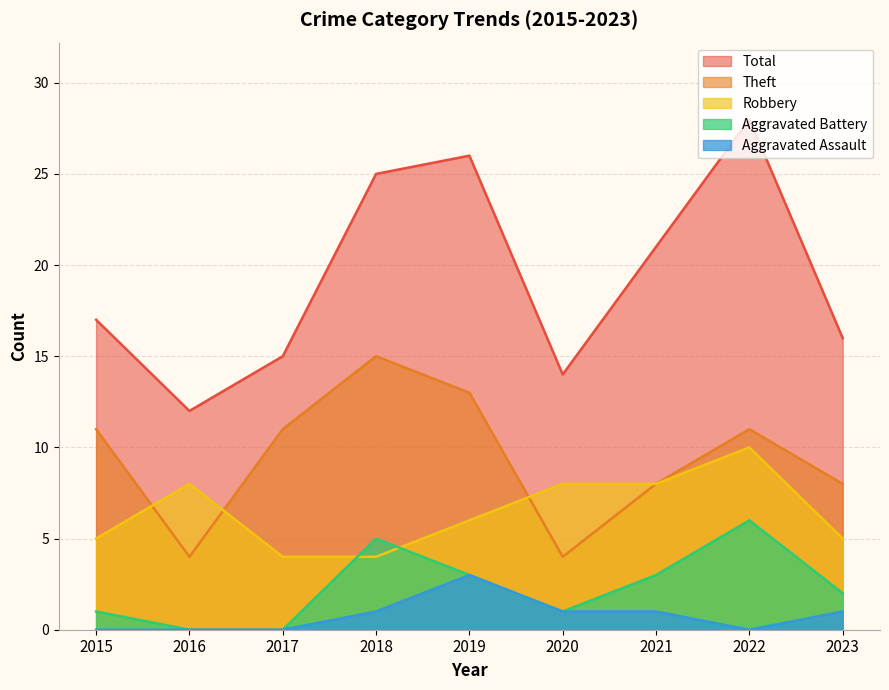

What are all the series names shown in the legend?

Total, Theft, Robbery, Aggravated Battery, Aggravated Assault